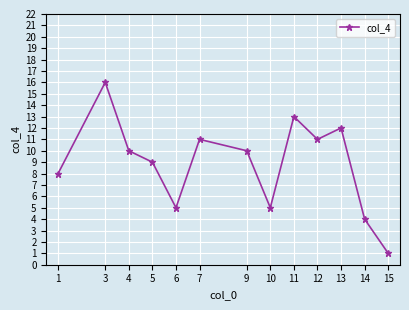

What is the minimum value shown in the chart?

1